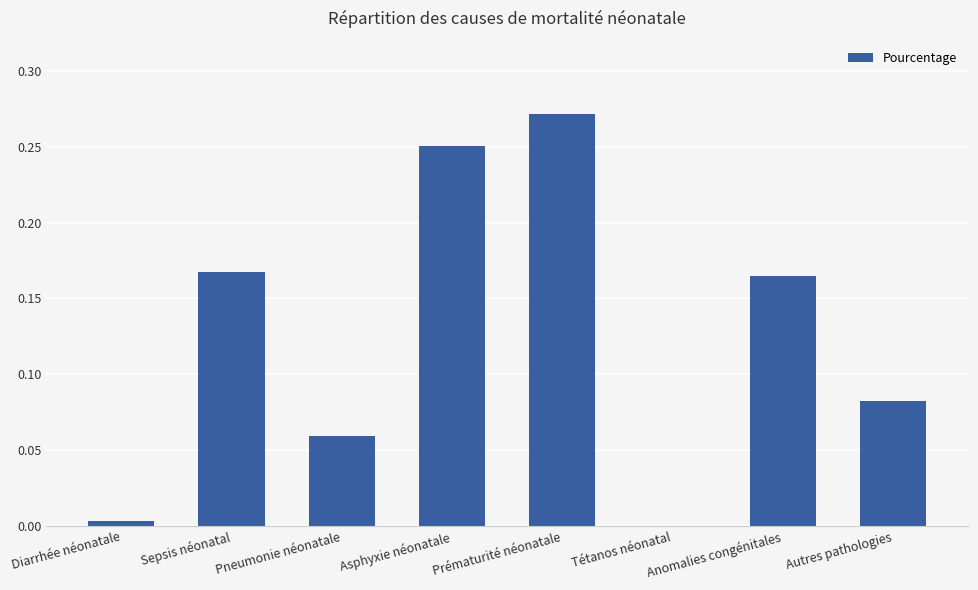

At which category does the chart reach its peak across all series?

Prématurité néonatale